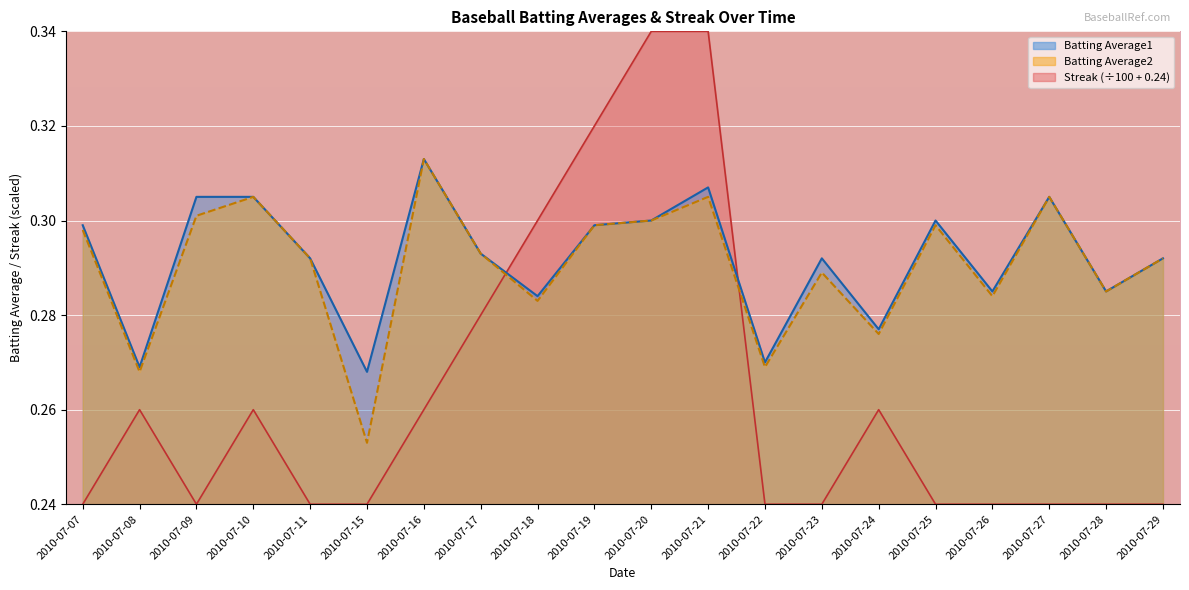

After their last crossing, which series has the higher values: Batting Average1 or Streak?

Batting Average1